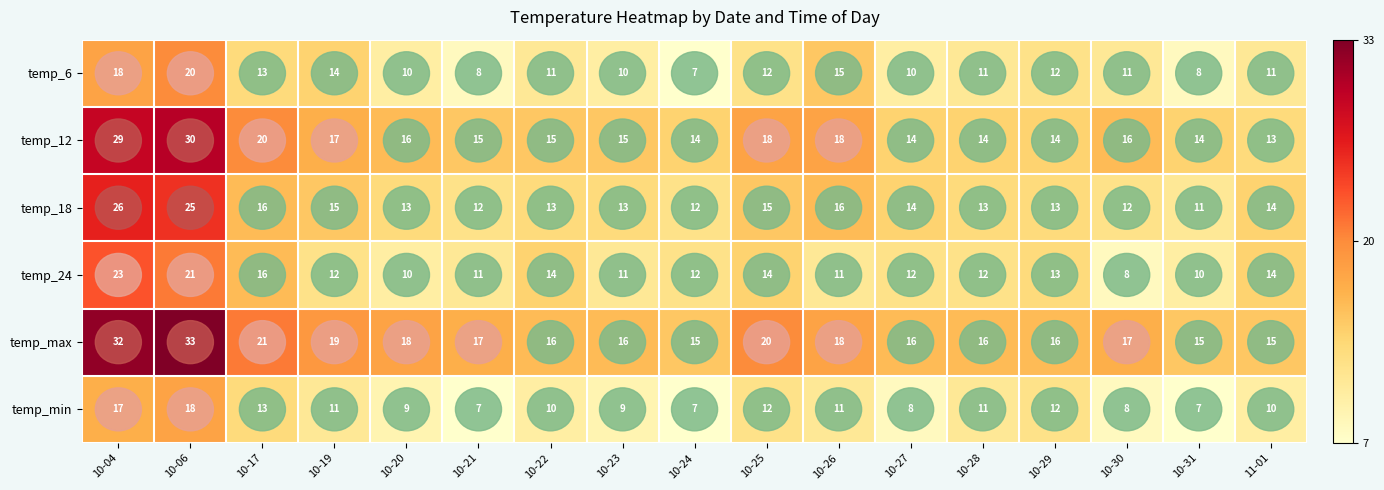

What is the sum of all temp_18 values?

253